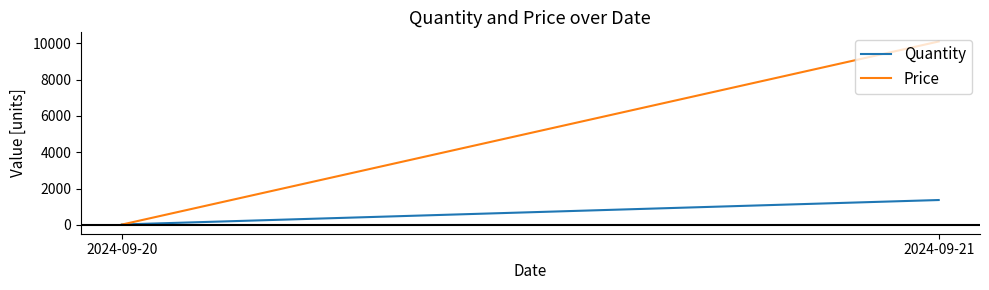

Rank the series by their average value, from highest to lowest.

Price, Quantity